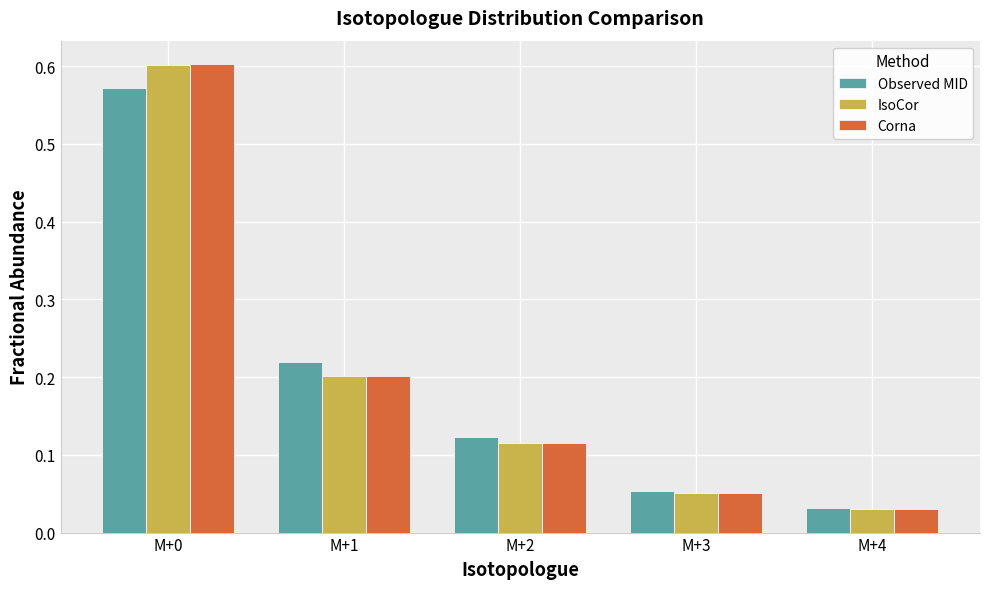

At which label is Observed MID closest to 0?

M+4